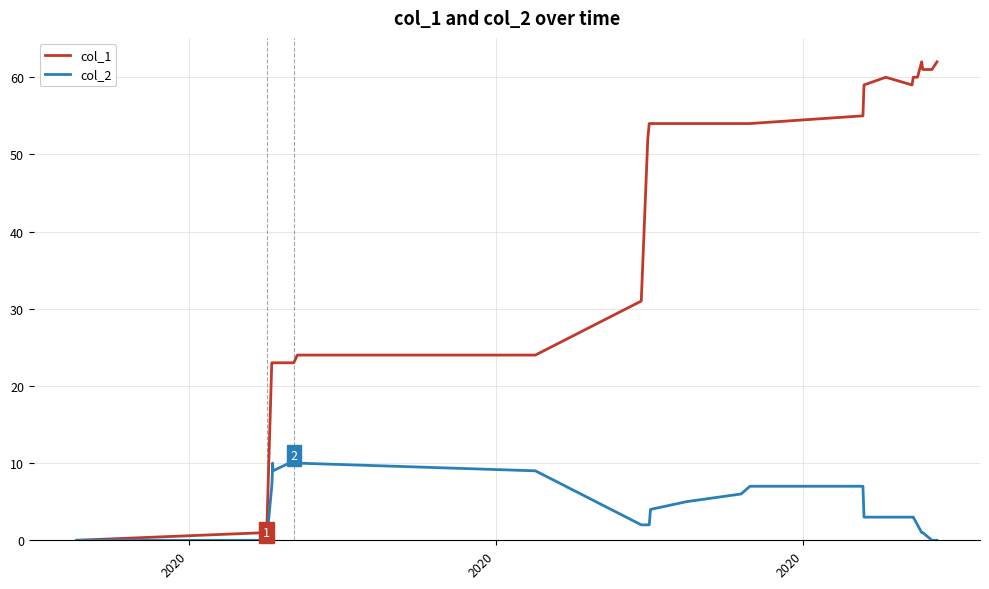

What is the greatest value displayed?

62